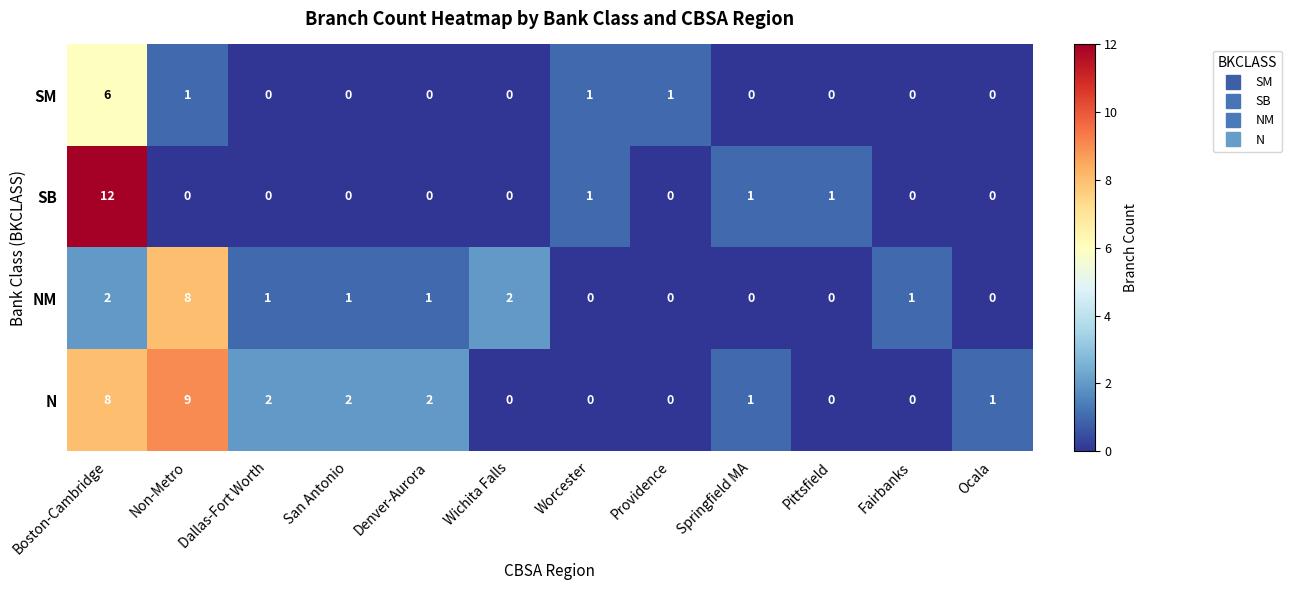

At which category is the sum across all series the highest?

Boston-Cambridge